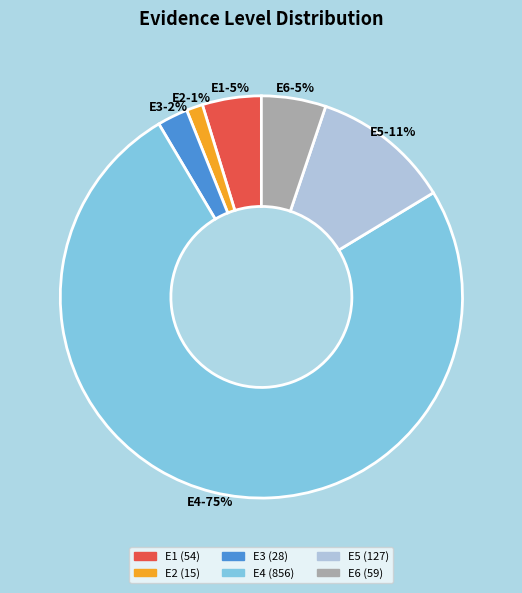

How many slices are in this pie chart?

6